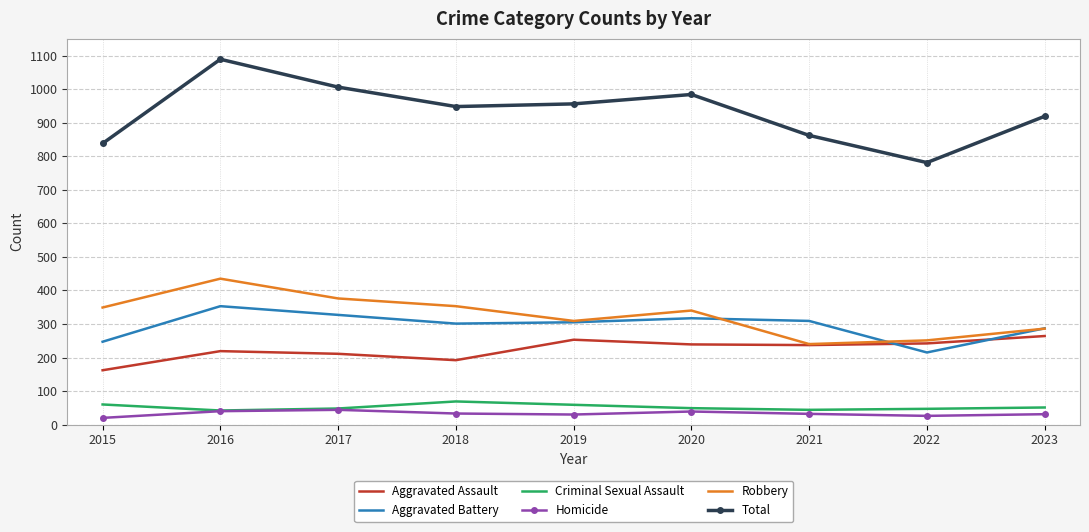

At which category is the sum across all series the highest?

2016